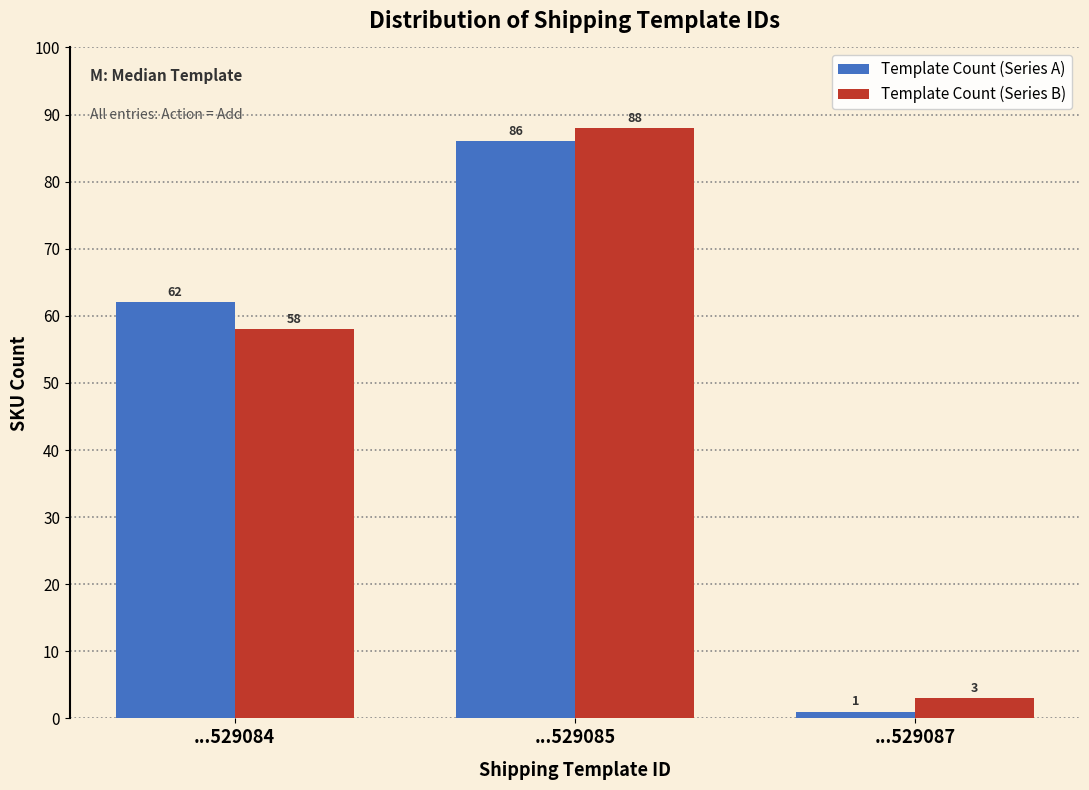

Reading left to right, transcribe all the data shown in this chart.

Template Count (Series A): ...529084=62	...529085=86	...529087=1
Template Count (Series B): ...529084=58	...529085=88	...529087=3